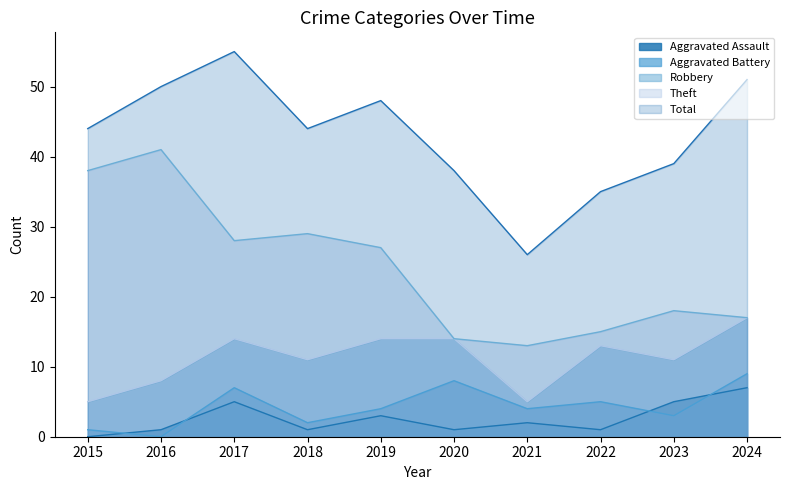

True or false: Aggravated Battery and Total cross at least once.

False